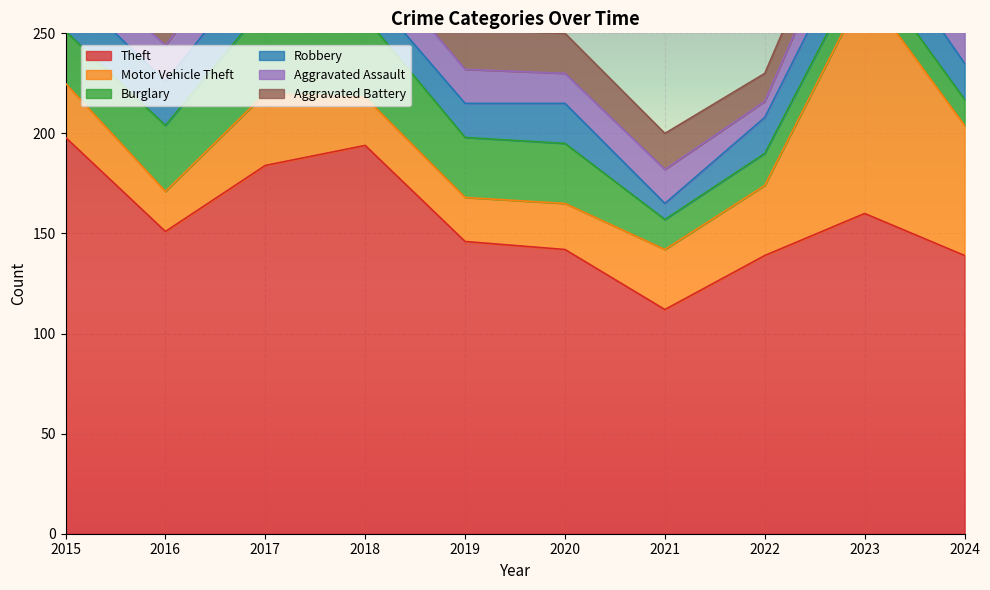

Where is Aggravated Battery nearest to the value 16?

2023